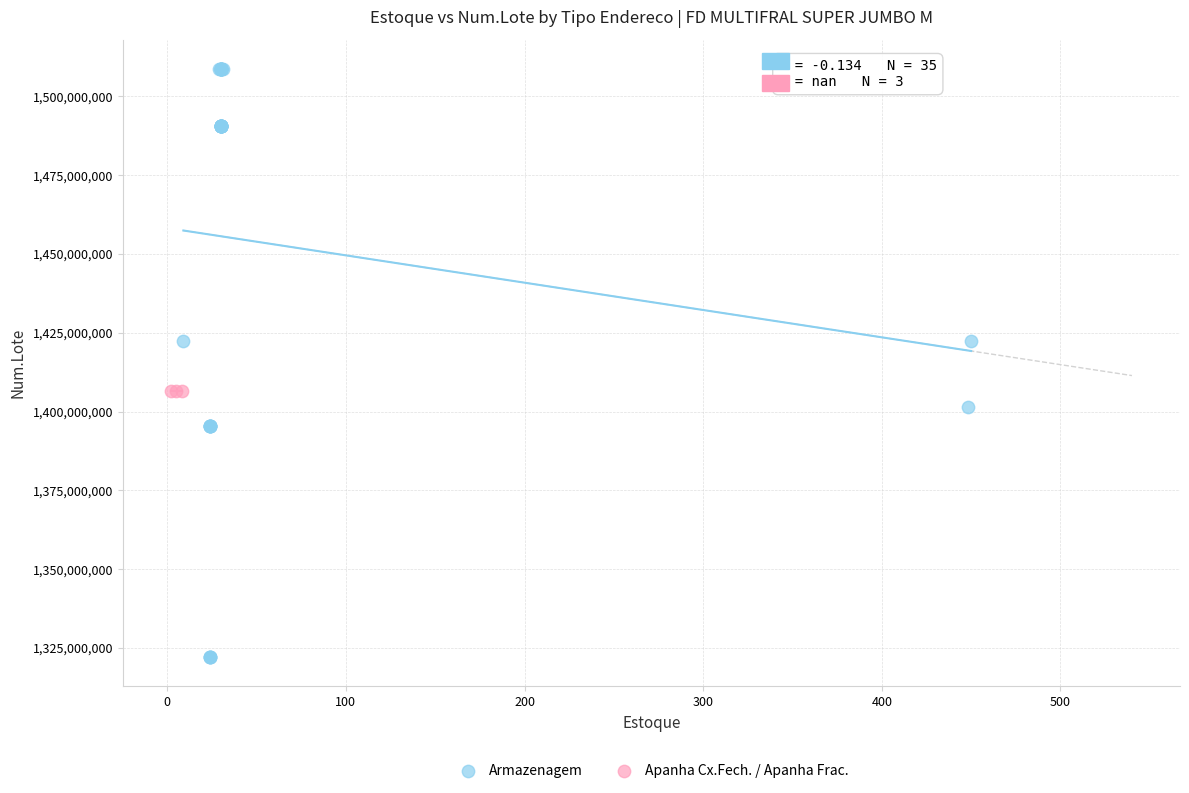

Which series reaches the maximum Y coordinate?

Armazenagem